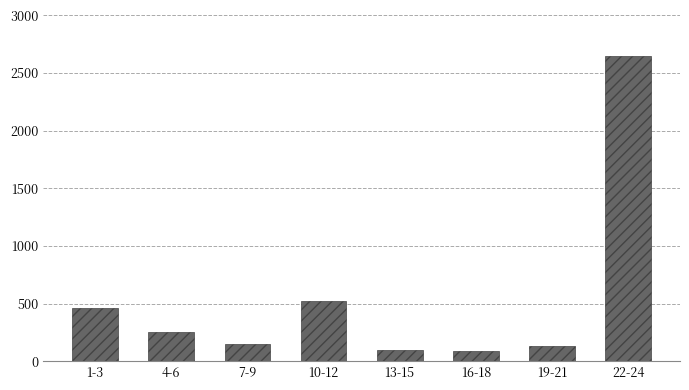

Between 16-18 and 1-3, which is larger?

1-3